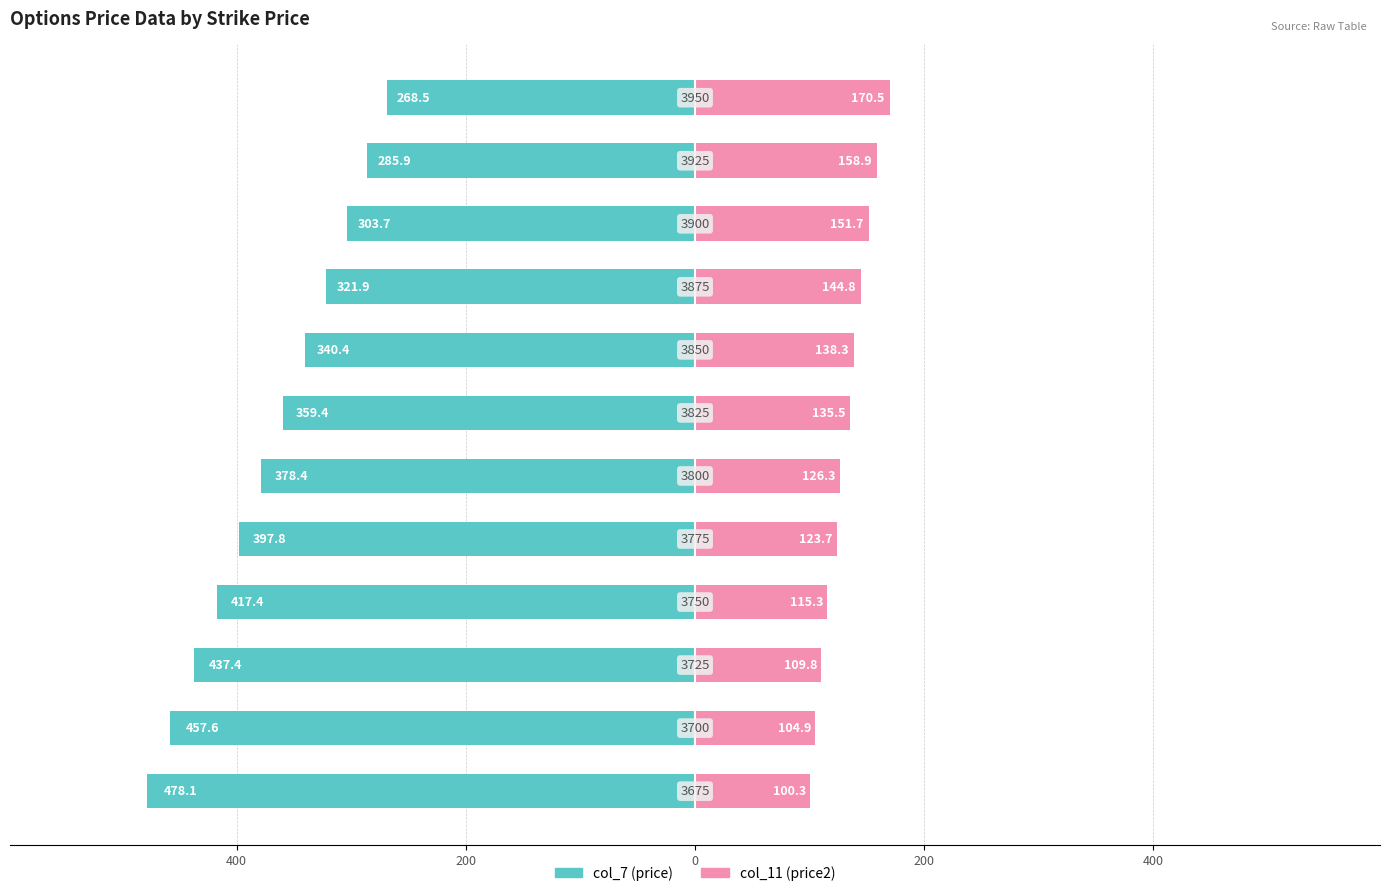

How many bars are there in each group?

2